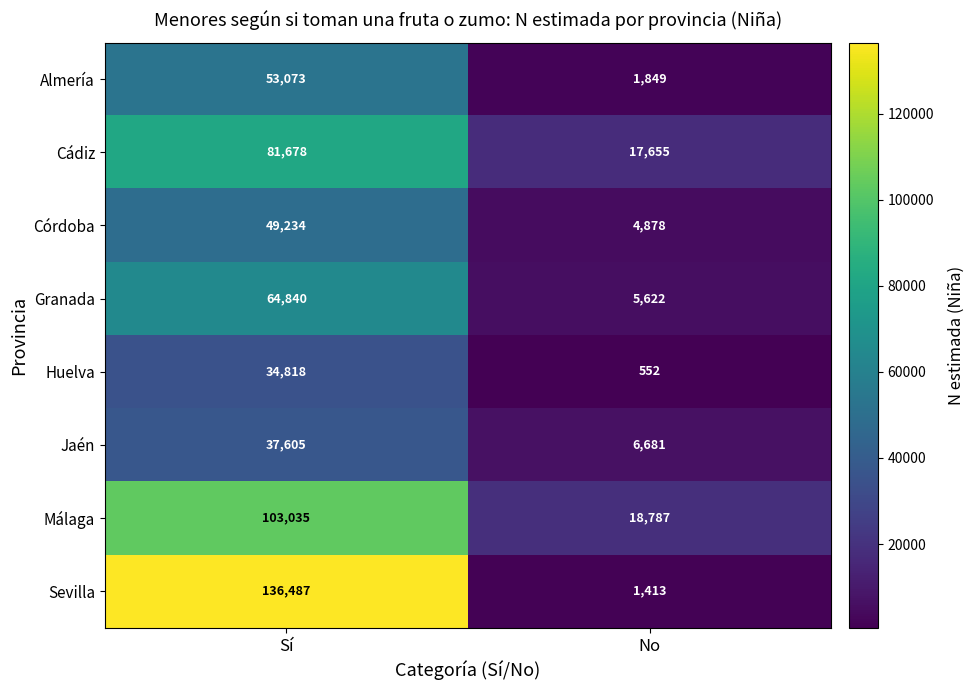

Reading left to right, what are all the values shown in this chart?

Almería: Sí=53073	No=1849
Cádiz: Sí=81678	No=17655
Córdoba: Sí=49234	No=4878
Granada: Sí=64840	No=5622
Huelva: Sí=34818	No=552
Jaén: Sí=37605	No=6681
Málaga: Sí=103035	No=18787
Sevilla: Sí=136487	No=1413